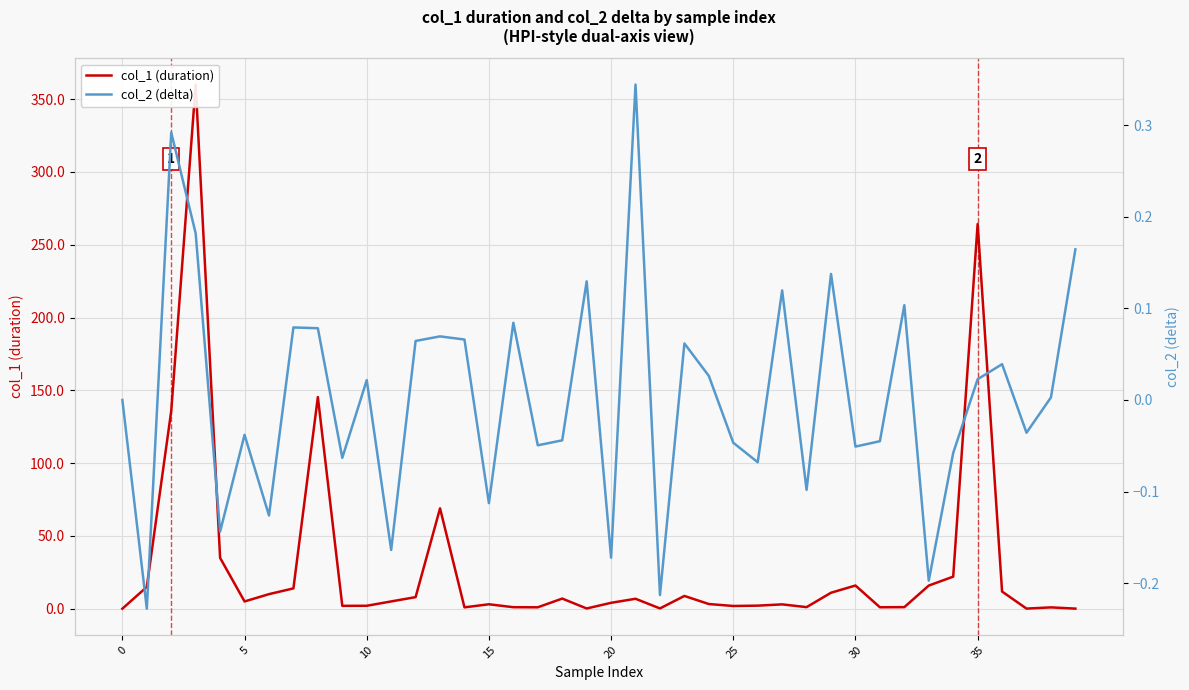

How many interior local peaks does the col_2 (delta) series have?

13